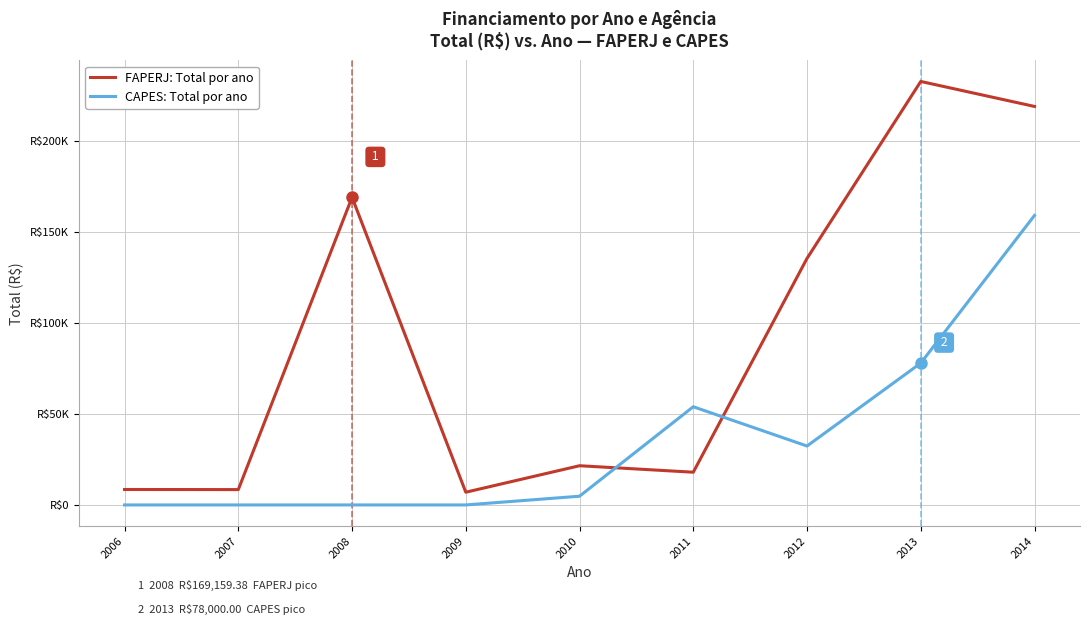

Between 2010 and 2012, which is larger?

2012